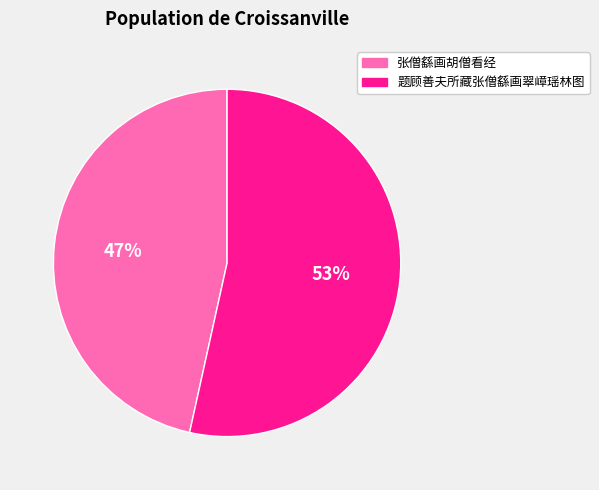

Approximately how many times larger is the value at 张僧繇画胡僧看经 compared to 题顾善夫所藏张僧繇画翠嶂瑶林图?

0.9